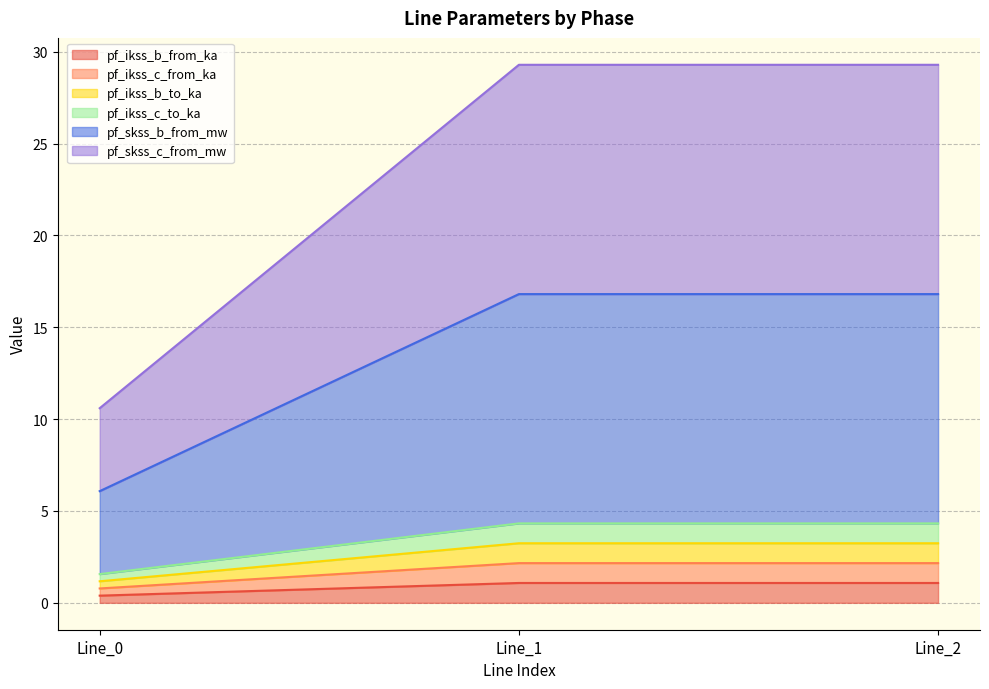

At Line_2, list the series in order from largest to smallest.

pf_skss_c_from_mw, pf_skss_b_from_mw, pf_ikss_c_to_ka, pf_ikss_b_from_ka, pf_ikss_c_from_ka, pf_ikss_b_to_ka